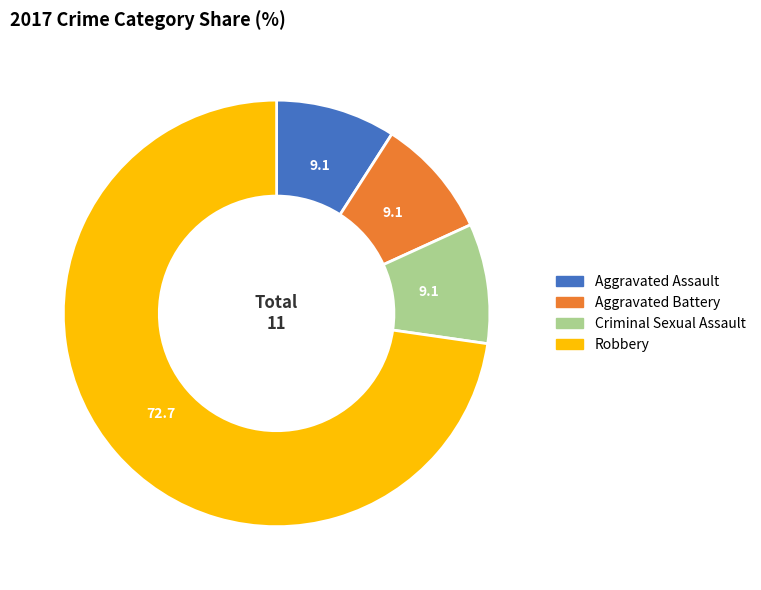

How many slices are in this pie chart?

4